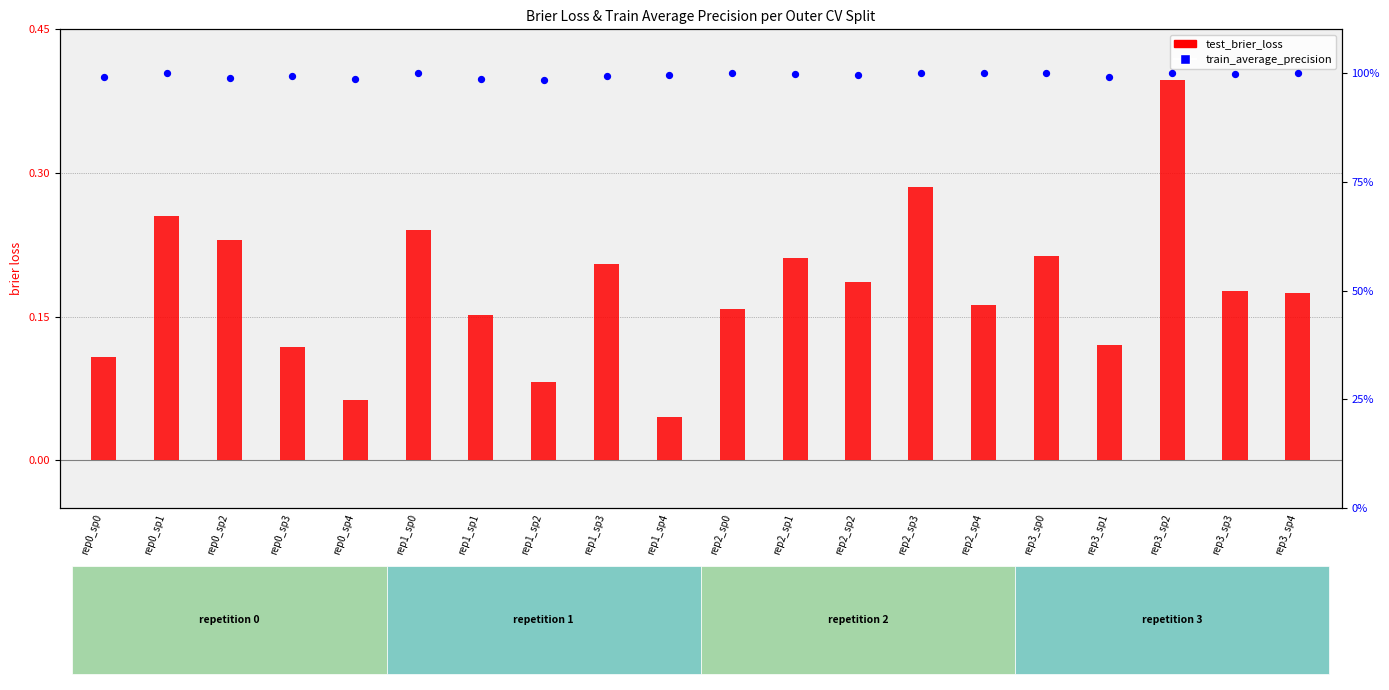

Which series contains the highest Y value?

train_average_precision